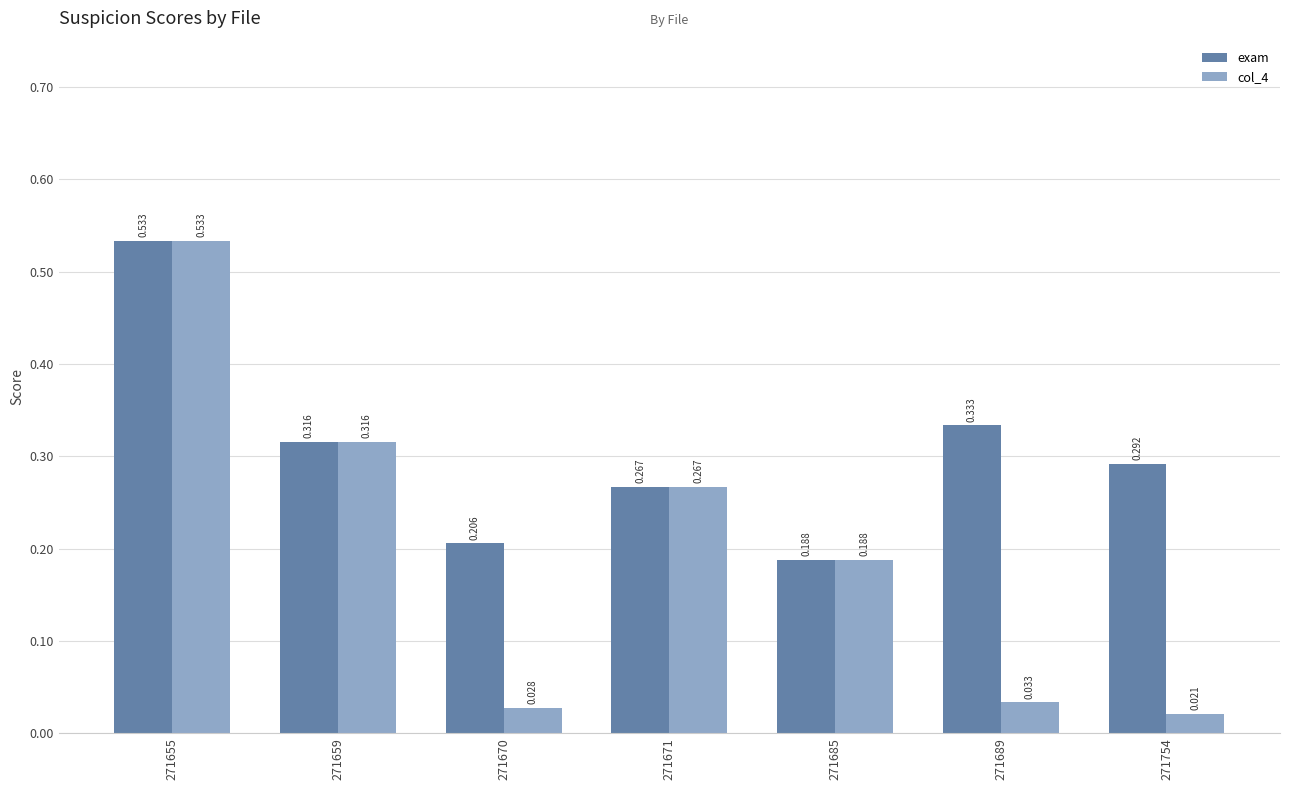

Between 271685 and 271754, which series saw the biggest shift?

col_4